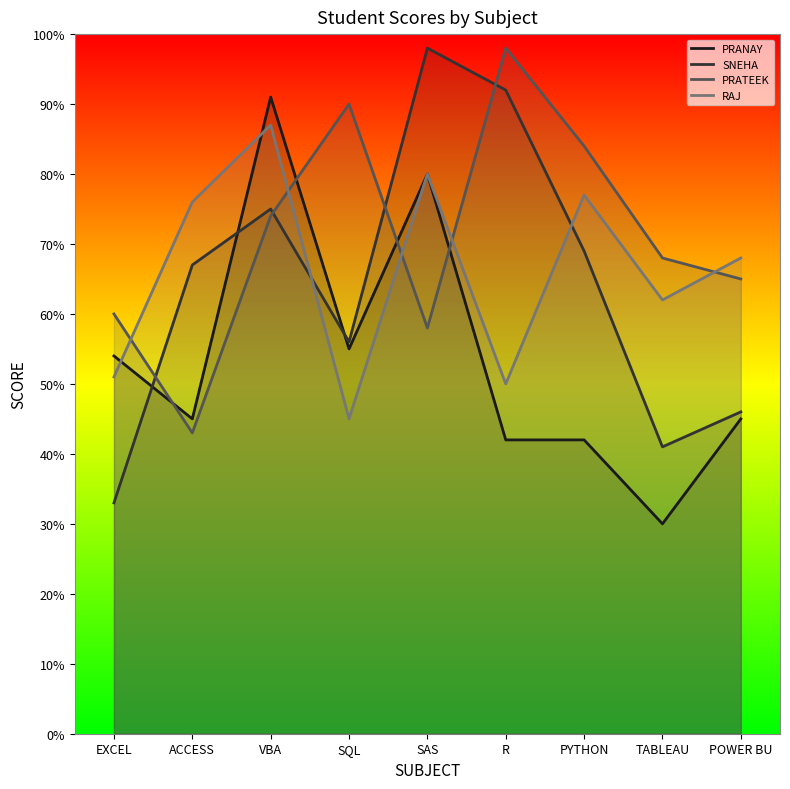

Reading left to right, extract all data points from this chart.

PRANAY: 54	45	91	55	80	42	42	30	45
SNEHA: 33	67	75	56	98	92	69	41	46
PRATEEK: 60	43	74	90	58	98	84	68	65
RAJ: 51	76	87	45	80	50	77	62	68